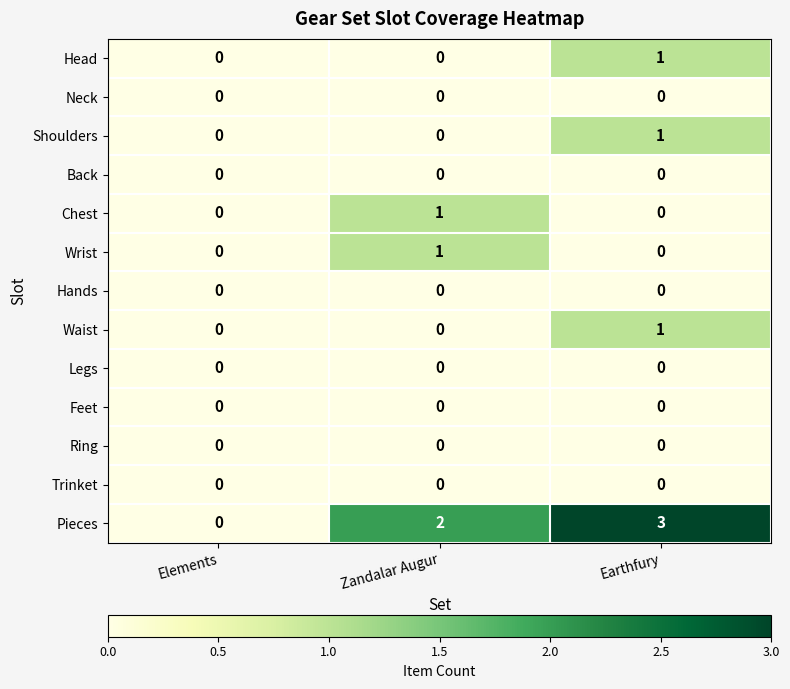

What is the sum of all Pieces values?

5